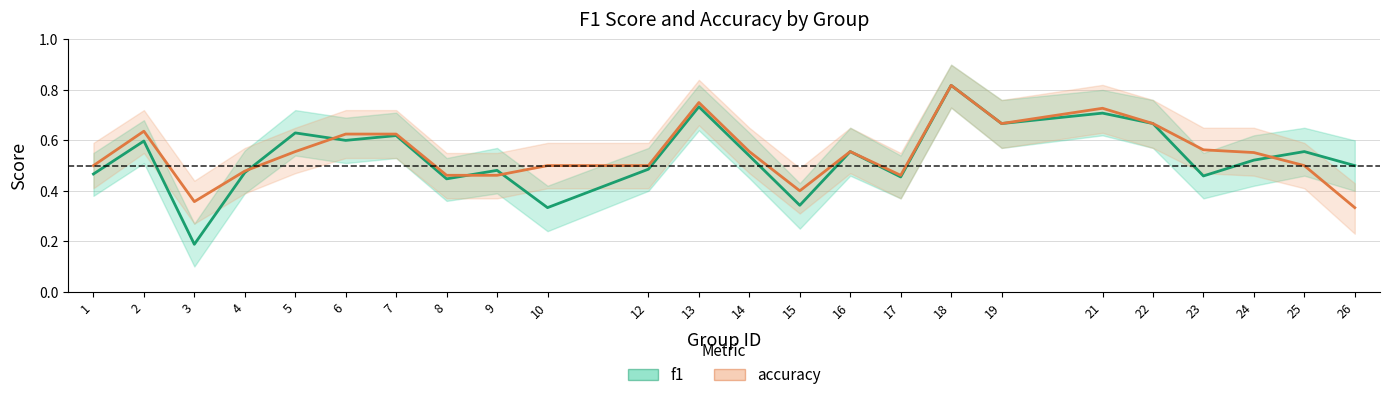

Reading right to left, list all the values displayed in this chart.

f1: 0.5	0.6	0.5	0.5	0.7	0.7	0.7	0.8	0.5	0.6	0.3	0.5	0.7	0.5	0.3	0.5	0.4	0.6	0.6	0.6	0.5	0.2	0.6	0.5
accuracy: 0.3	0.5	0.6	0.6	0.7	0.7	0.7	0.8	0.5	0.6	0.4	0.6	0.8	0.5	0.5	0.5	0.5	0.6	0.6	0.6	0.5	0.4	0.6	0.5